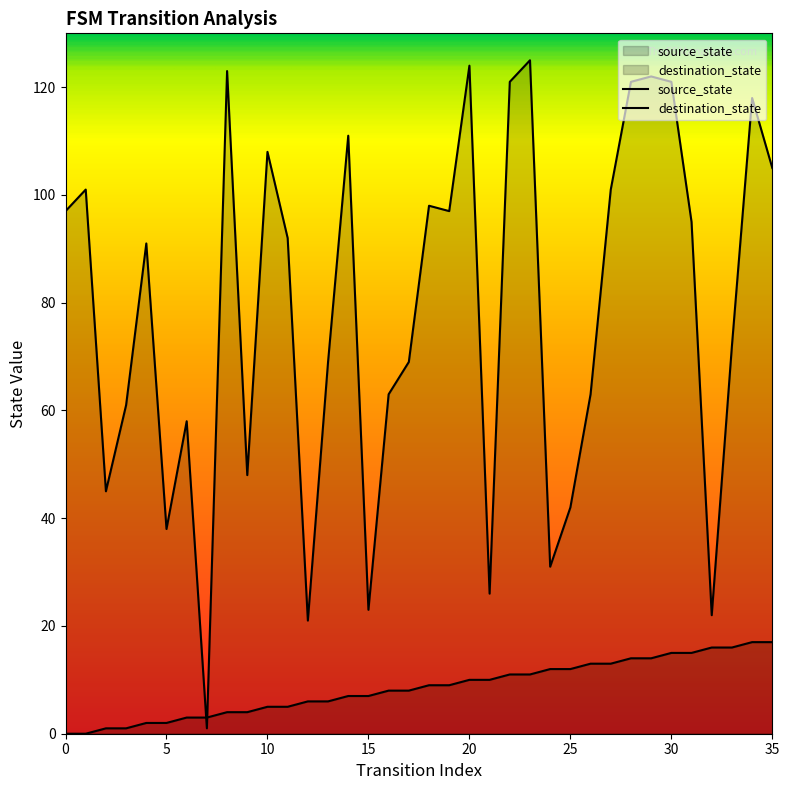

Where is the first local minimum for destination_state?

2